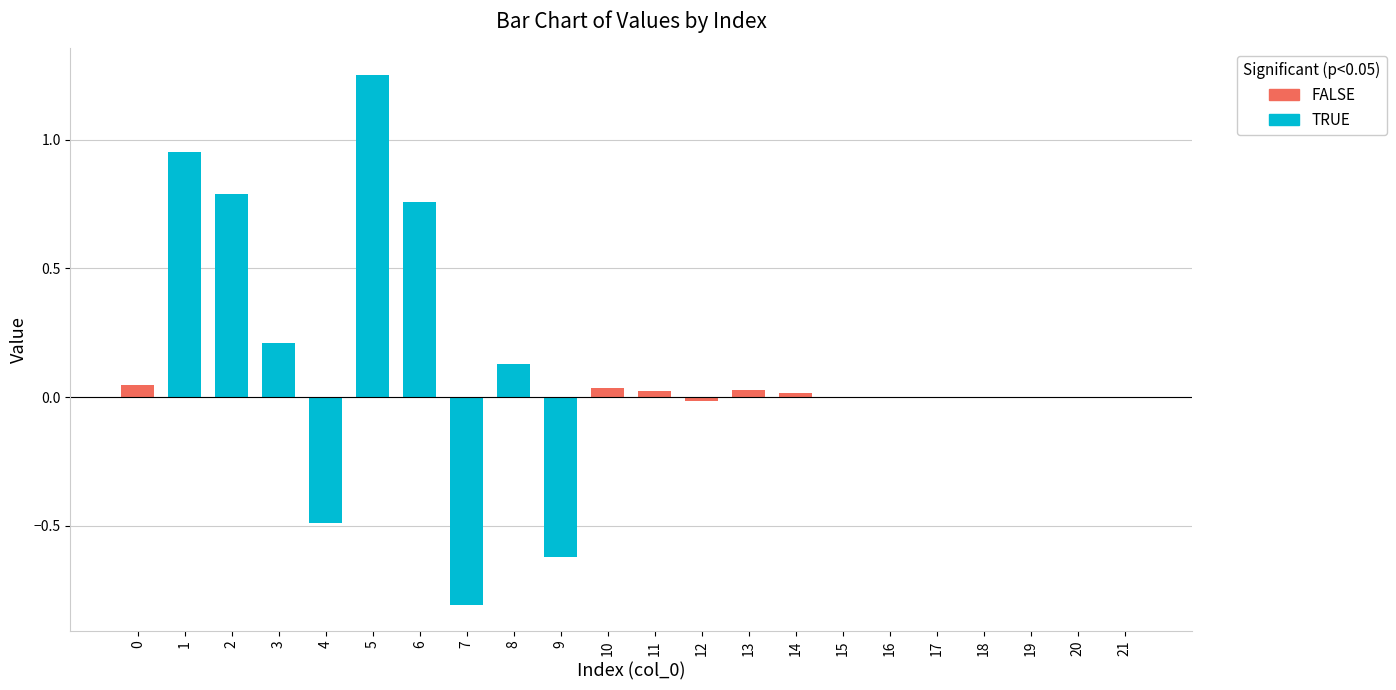

What is the difference between the maximum and second lowest values?

1.9